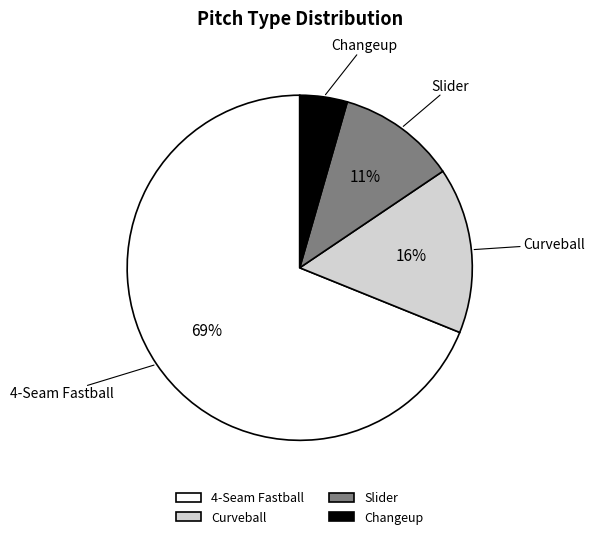

Which has a higher value, Slider or 4-Seam Fastball?

4-Seam Fastball